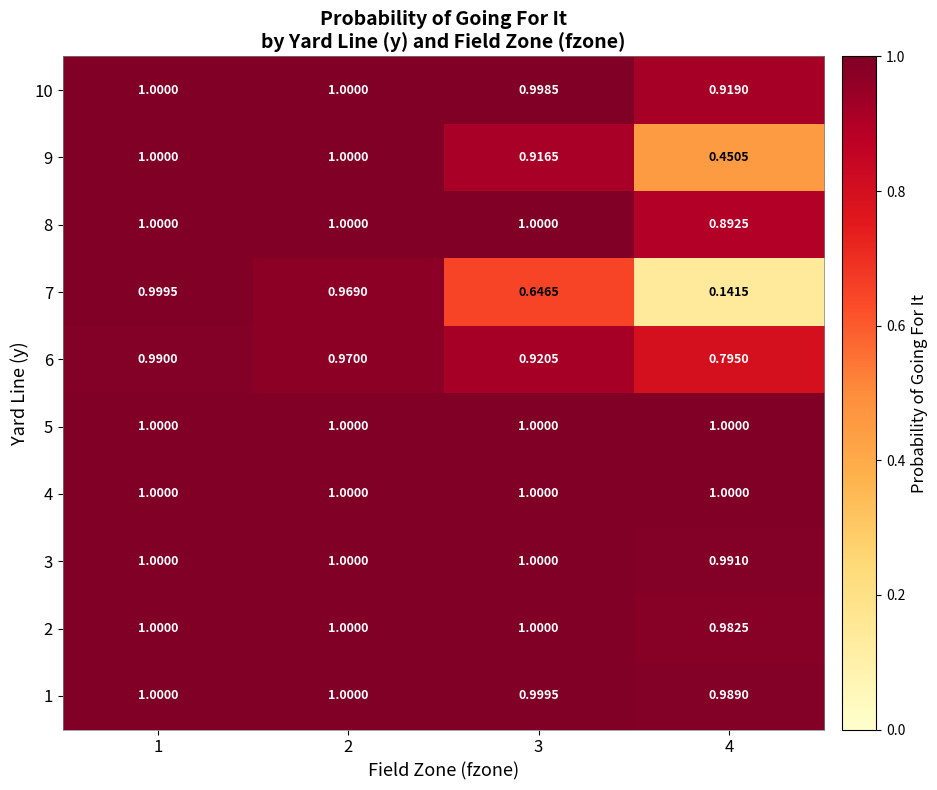

Is the value of 3 at 1 greater than the value of 6 at 1?

Yes